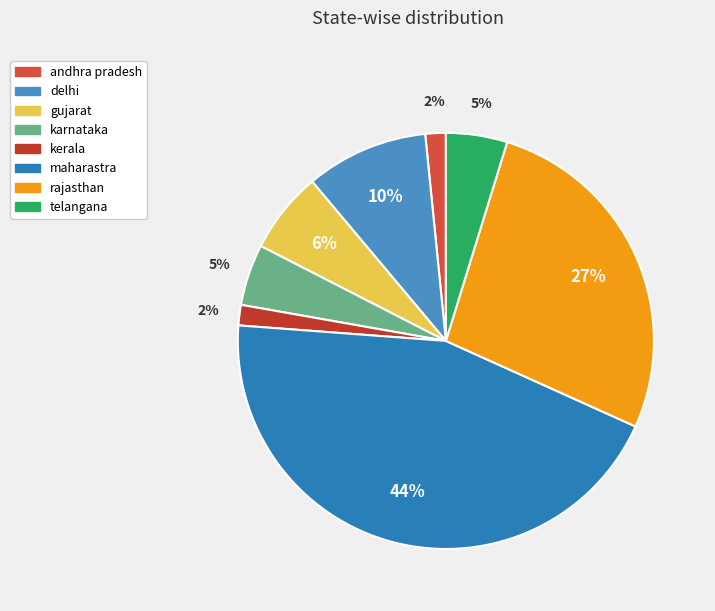

Count the number of slices in the pie.

8